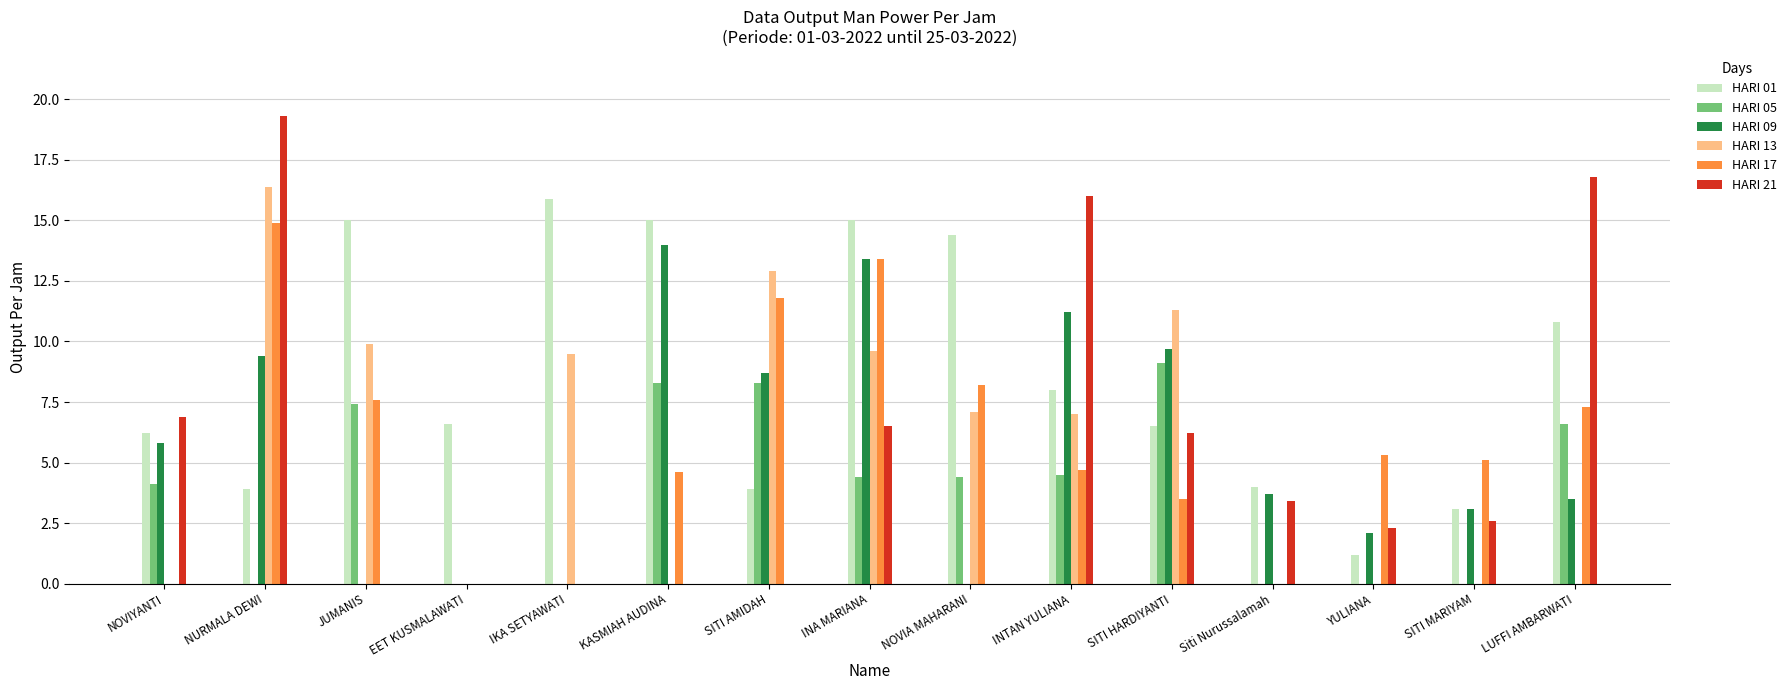

At which label is HARI 21 closest to 9?

NOVIYANTI